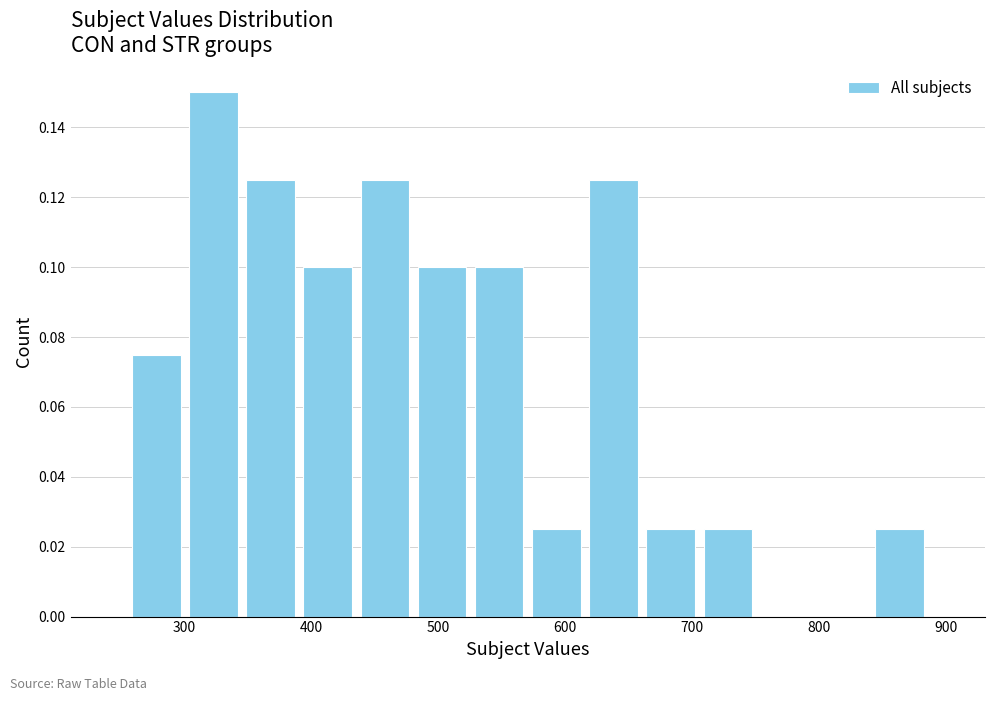

What is the sum of all values?

1.0